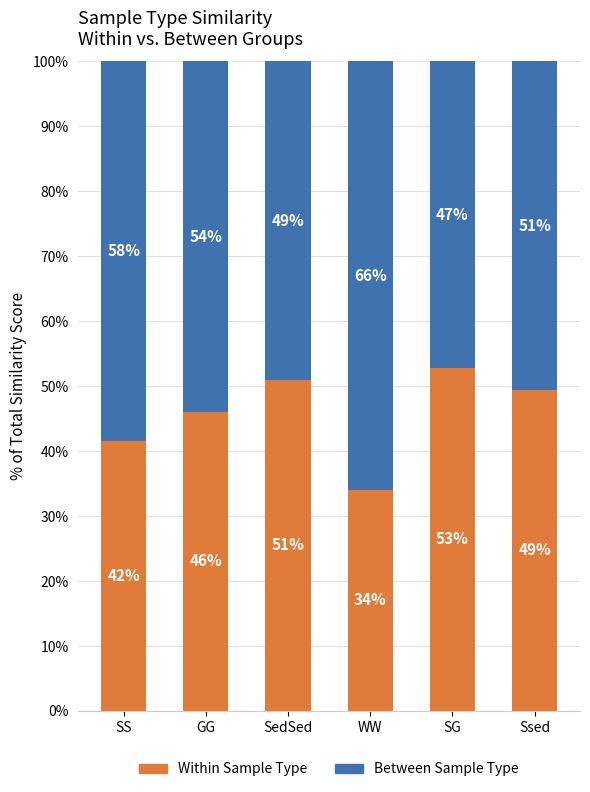

What is the total value across all series at GG?

100.0